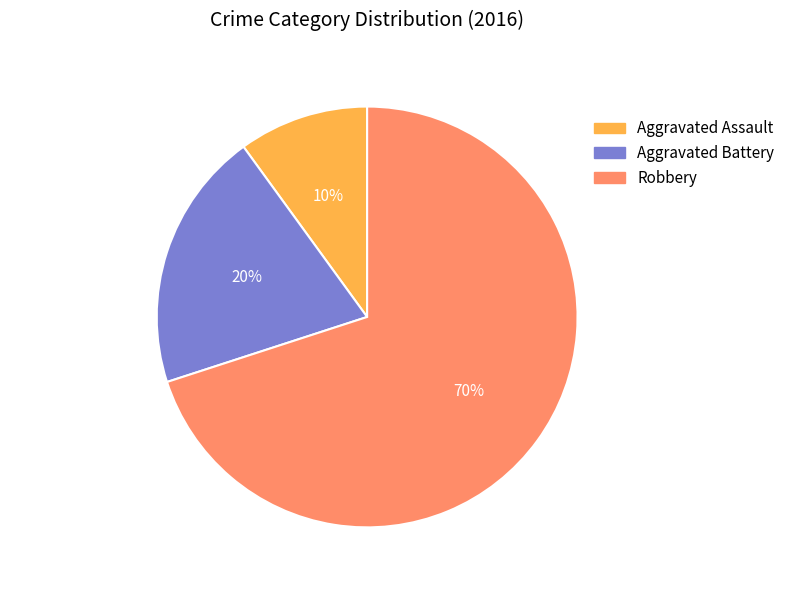

What is the smallest slice in the pie chart?

Aggravated Assault